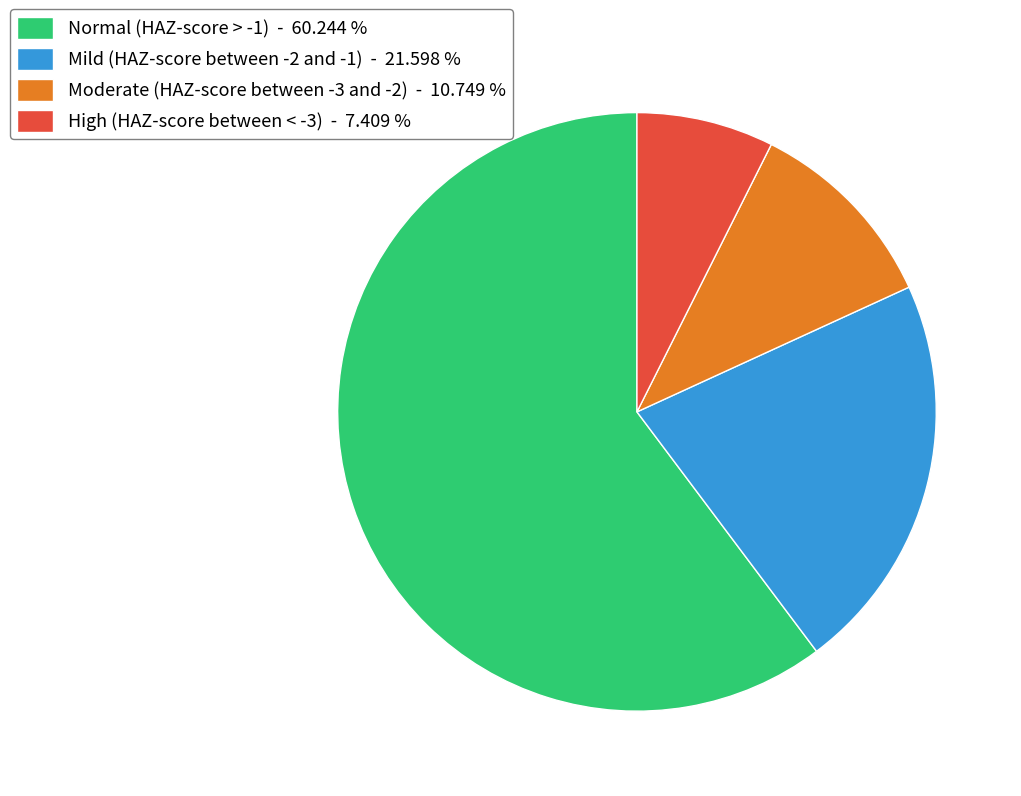

Which category has the smallest portion of the pie?

High (HAZ-score between < -3)